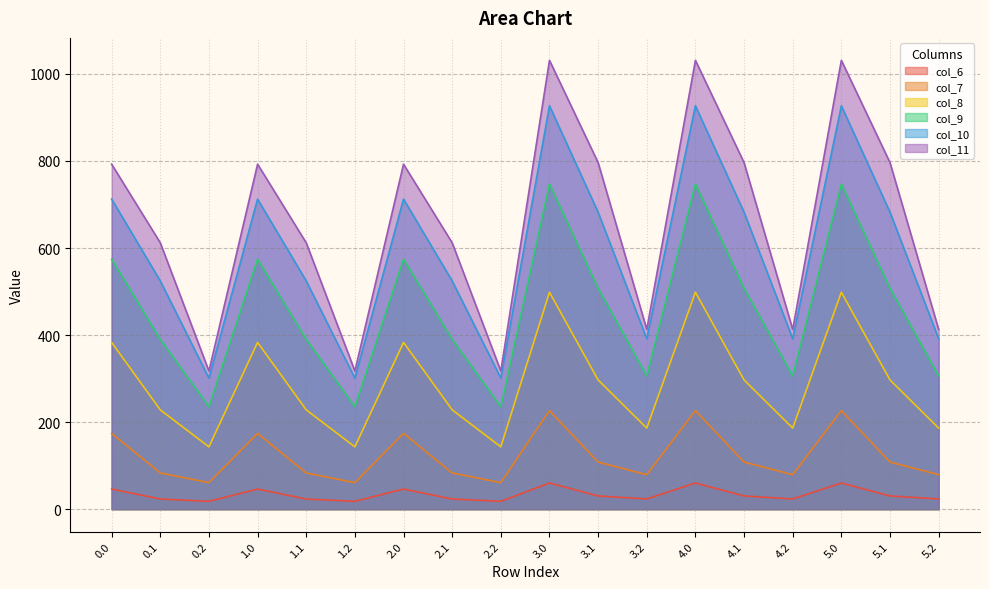

True or false: col_7 and col_9 intersect in this chart.

False